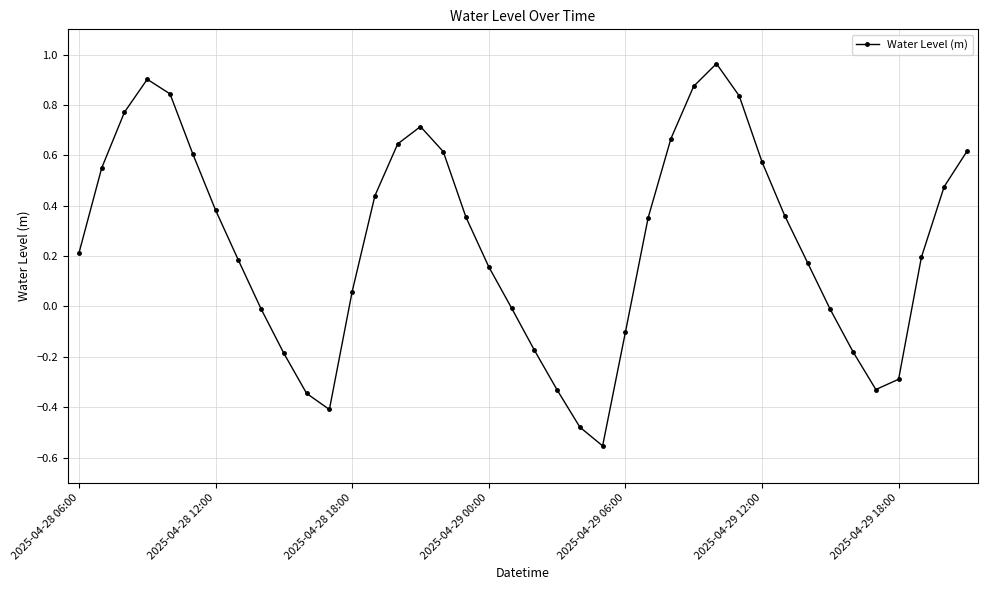

What is the difference between the maximum and minimum values?

1.5